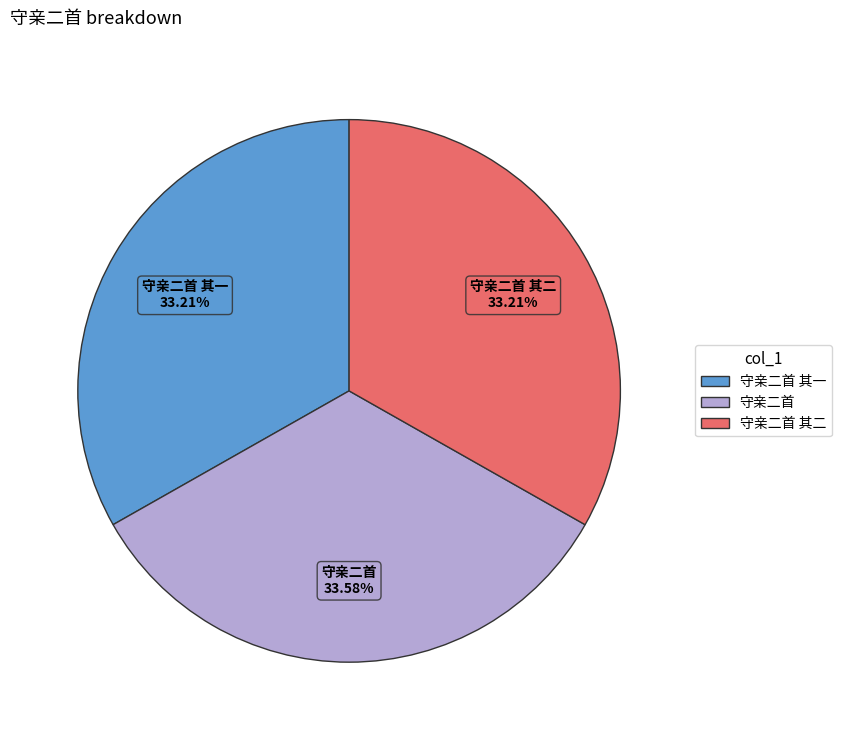

True or false: 守亲二首 其一 accounts for 33% of the total.

True